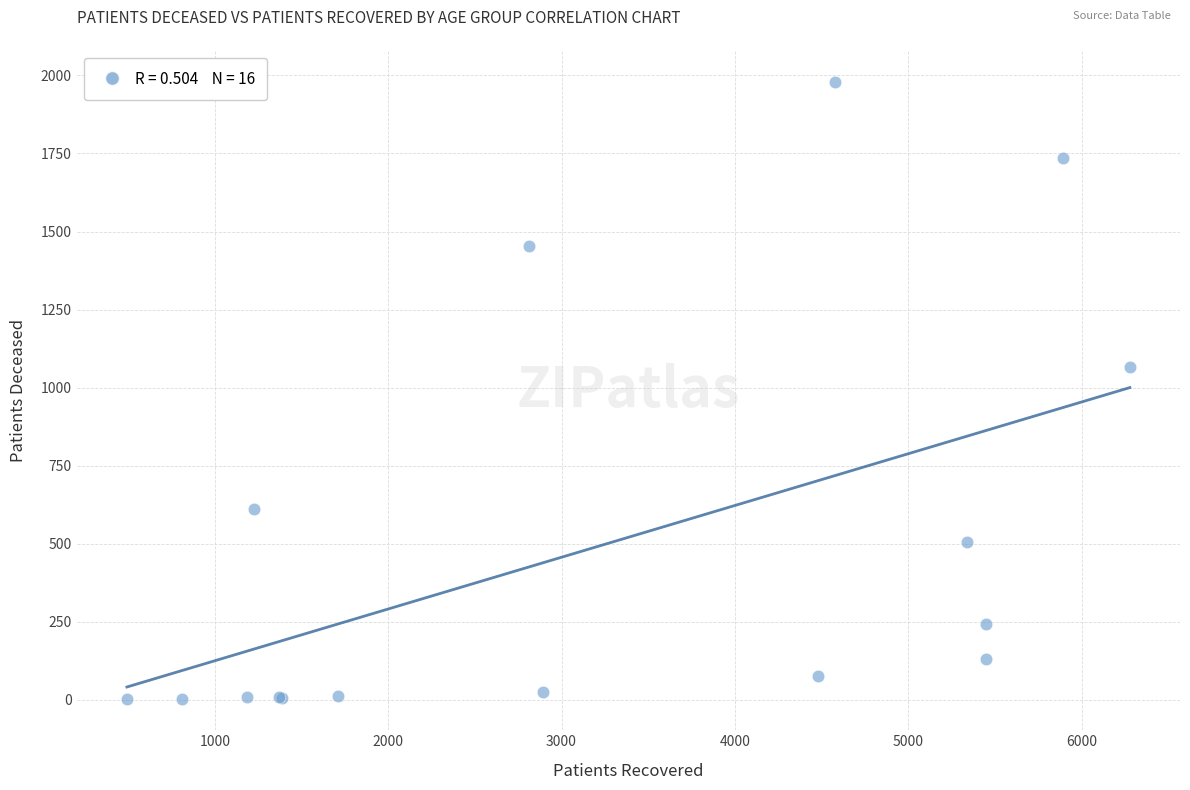

What Y value in the scatter plot is closest to 991?

1065